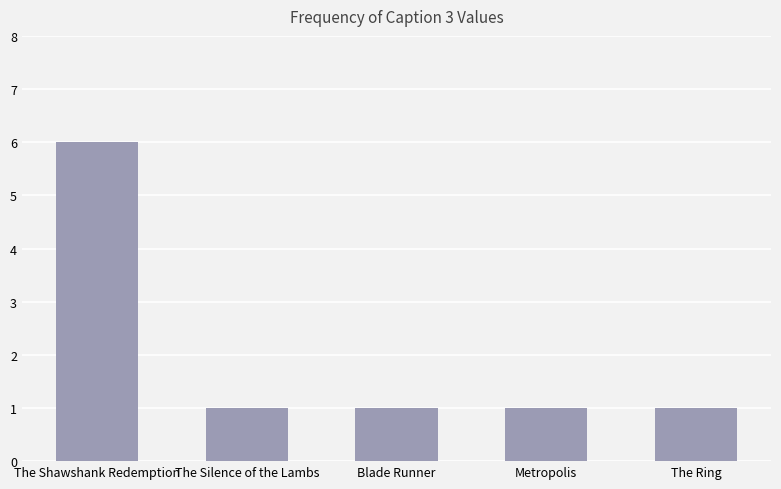

Count the number of categories in the chart.

5